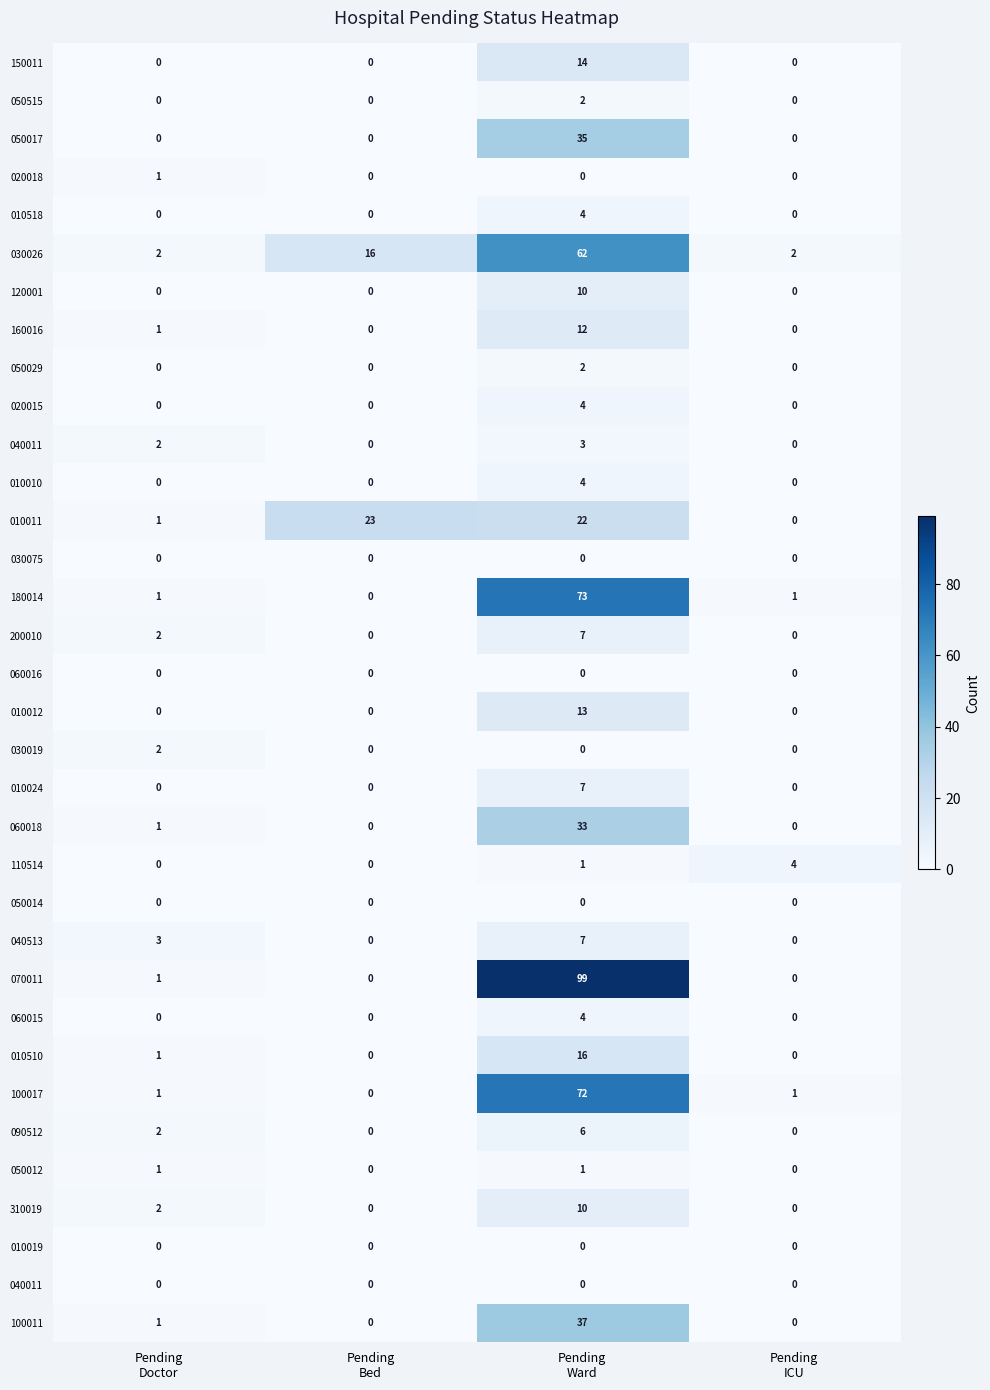

At which category is the sum across all series the highest?

Pending
Ward